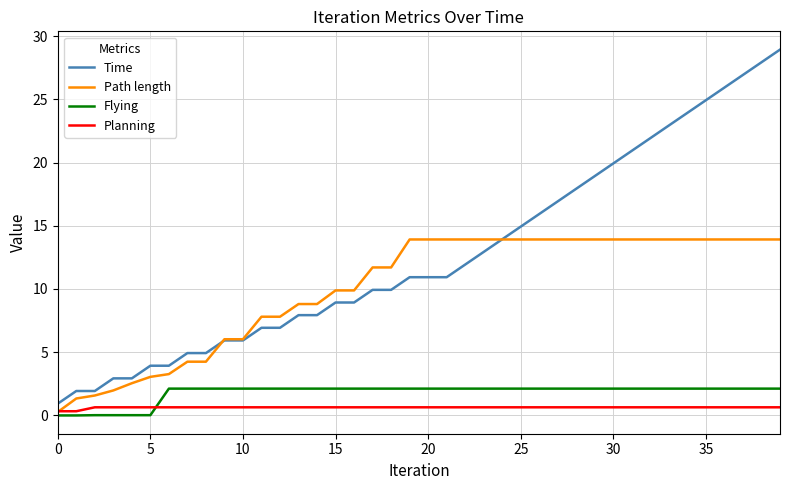

Which series has the widest spread of values?

Time